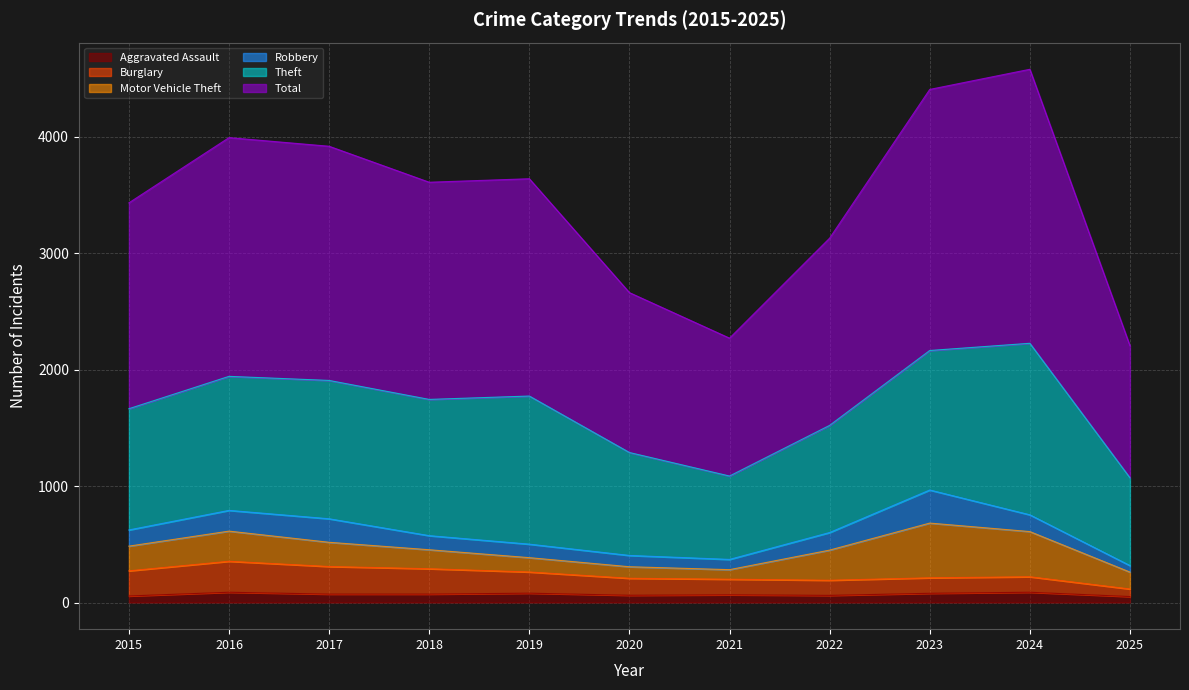

Is it true that Burglary equals 290 at 2018?

True